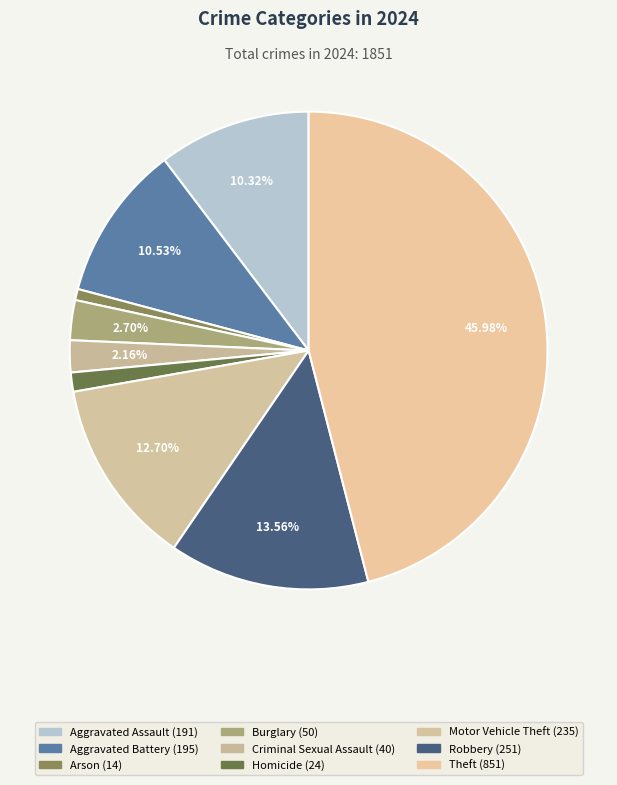

The Aggravated Battery slice represents 1% of the pie. True or false?

False